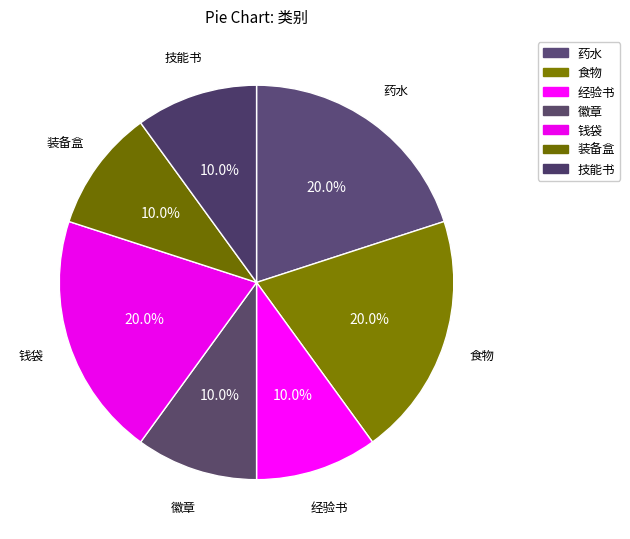

What is the largest slice in the pie chart?

药水